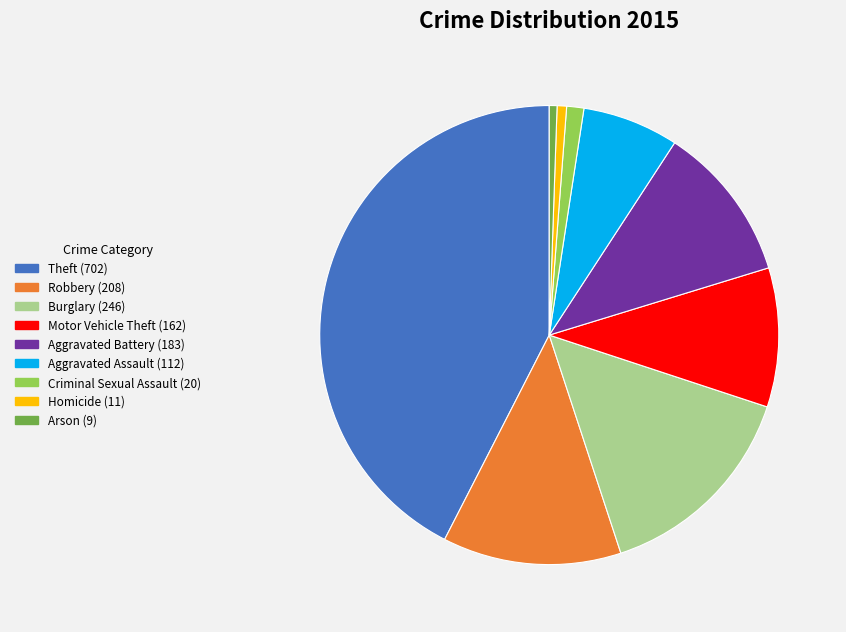

Does any single category account for the majority?

No